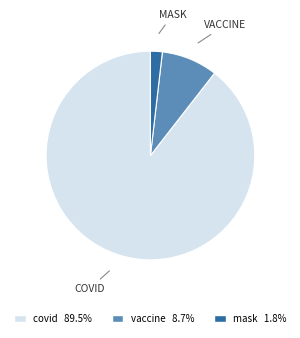

Do mask 1.8% and covid 89.5% together represent more than half of the pie?

Yes